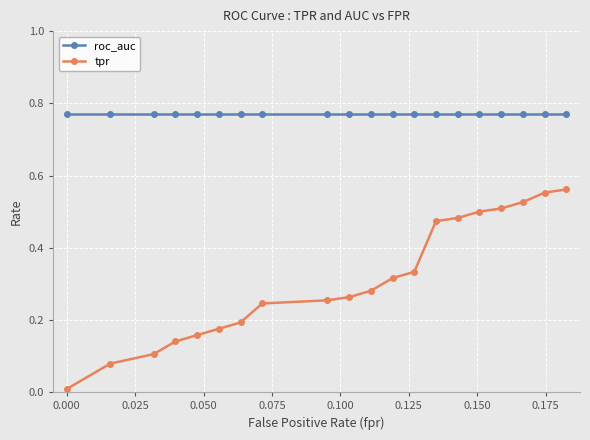

Which series has the largest range (max minus min)?

tpr